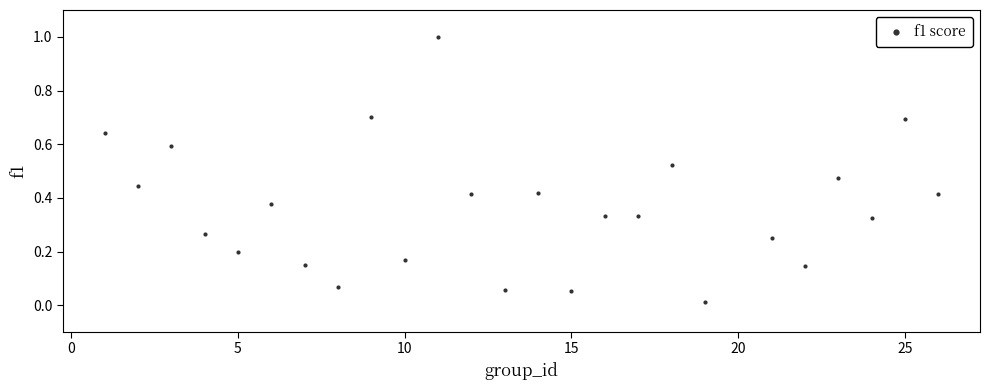

What is the range of Y values (max minus min)?

1.0